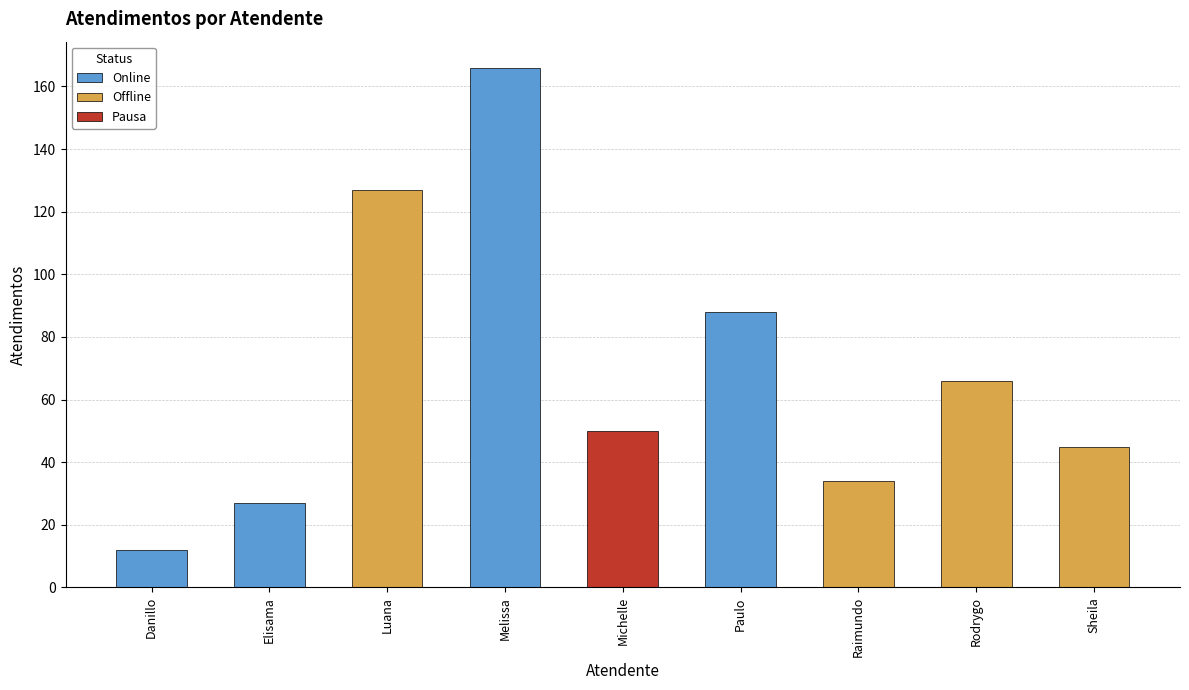

How many bars are there in total?

9